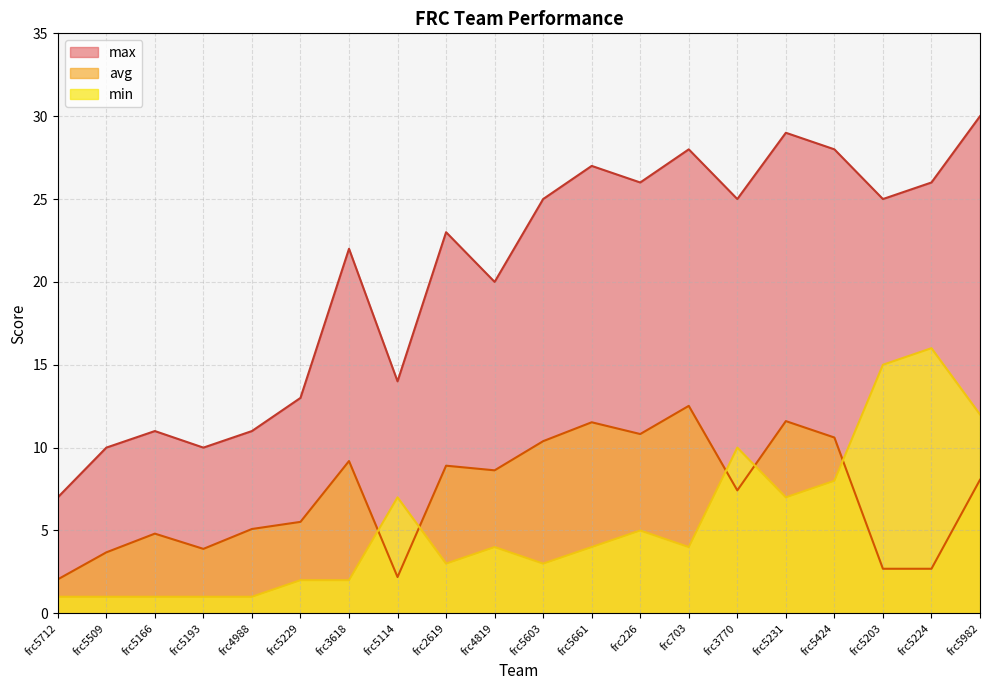

Reading left to right, transcribe all the data shown in this chart.

avg: 2.0	3.7	4.8	3.9	5.1	5.5	9.2	2.2	8.9	8.6	10.4	11.5	10.8	12.5	7.4	11.6	10.6	2.7	2.7	8.1
max: 7.0	10.0	11.0	10.0	11.0	13.0	22.0	14.0	23.0	20.0	25.0	27.0	26.0	28.0	25.0	29.0	28.0	25.0	26.0	30.0
min: 1.0	1.0	1.0	1.0	1.0	2.0	2.0	7.0	3.0	4.0	3.0	4.0	5.0	4.0	10.0	7.0	8.0	15.0	16.0	12.0